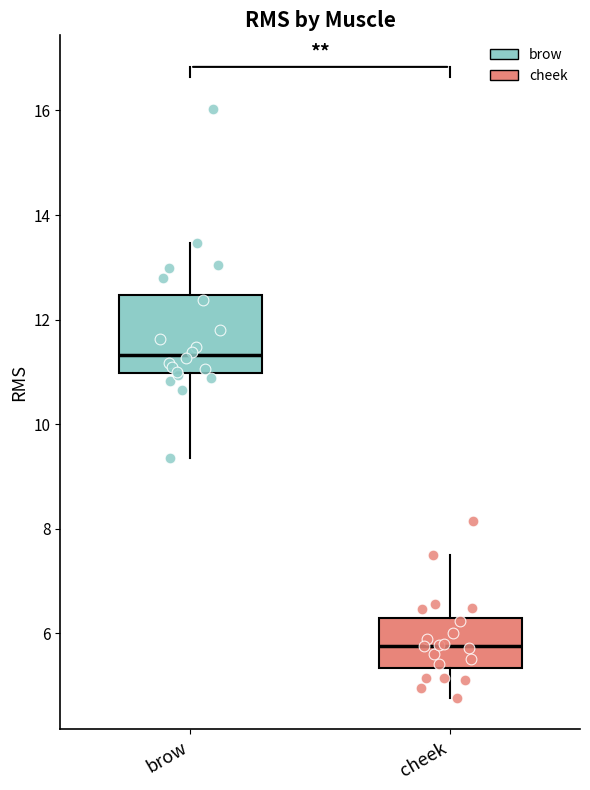

Reading left to right, read every box against the y-axis: the position of its median line, the range the box covers, and the ends of its whiskers. The values are not printed on the chart, so give them approximately, as read against the axis.

brow: median 11.4, box 11.0 to 12.4, whiskers 9.4 to 13.4
cheek: median 5.8, box 5.4 to 6.2, whiskers 4.8 to 7.6